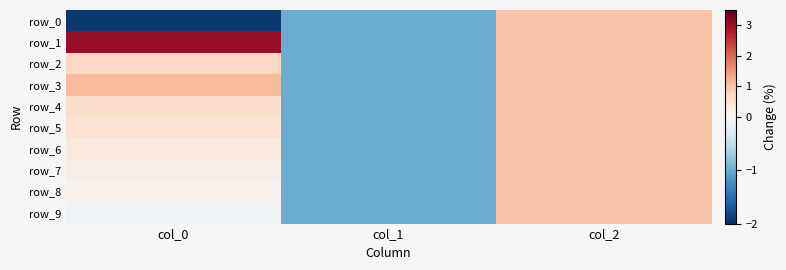

Reading left to right, what are all the values shown in this chart?

row_0: col_0=-1.9	col_1=-1.0	col_2=1.0
row_1: col_0=3.1	col_1=-1.0	col_2=1.0
row_2: col_0=0.7	col_1=-1.0	col_2=1.0
row_3: col_0=1.1	col_1=-1.0	col_2=1.0
row_4: col_0=0.6	col_1=-1.0	col_2=1.0
row_5: col_0=0.5	col_1=-1.0	col_2=1.0
row_6: col_0=0.3	col_1=-1.0	col_2=1.0
row_7: col_0=0.2	col_1=-1.0	col_2=1.0
row_8: col_0=0.1	col_1=-1.0	col_2=1.0
row_9: col_0=-0.1	col_1=-1.0	col_2=1.0